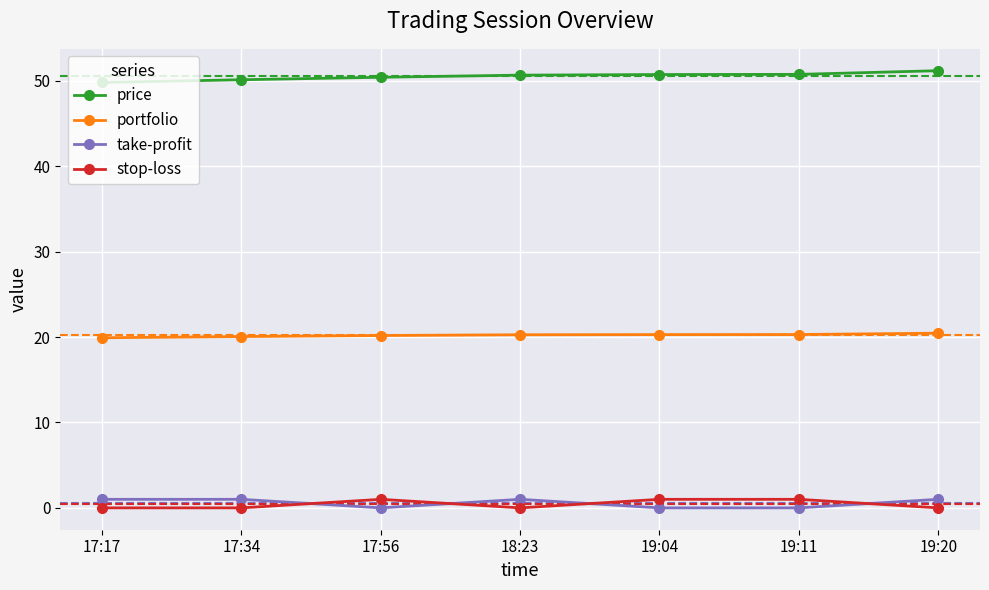

What are all the series names shown in the legend?

price, portfolio, take-profit, stop-loss